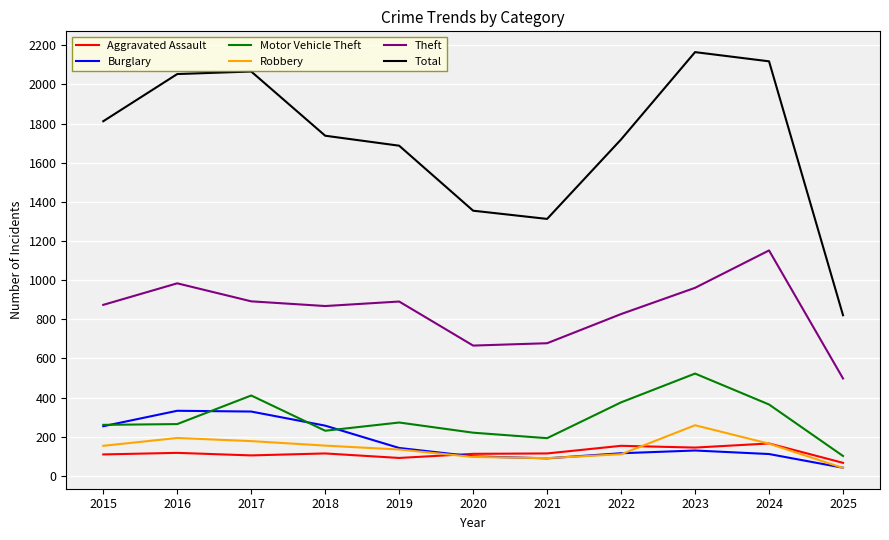

How many values in the Total series are below 1738?

5